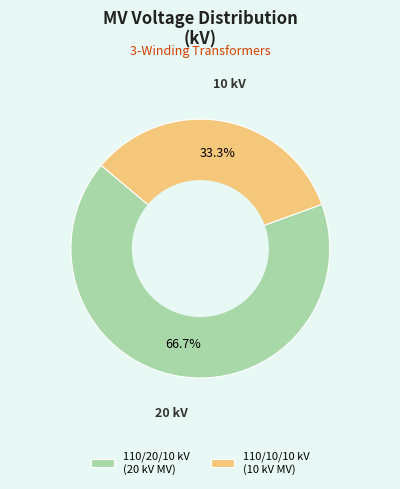

Combined, what portion of the pie is 110/10/10 kV (10 kV MV) and 110/20/10 kV (20 kV MV)?

100.0%